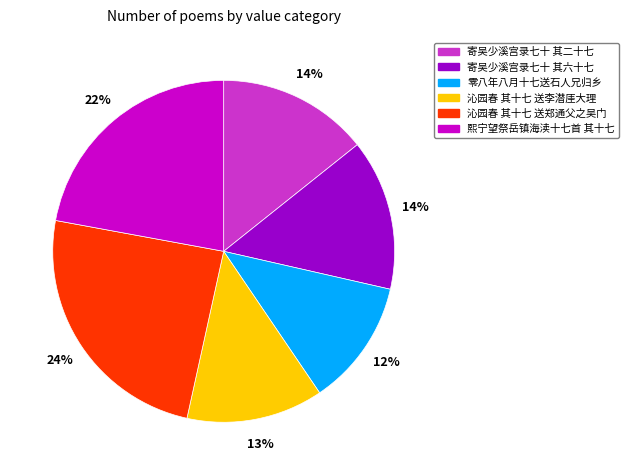

Is there a majority slice in this chart?

No